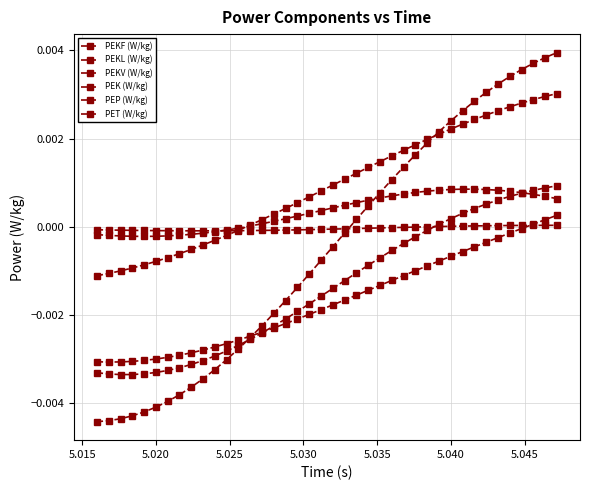

How many values in the PET (W/kg) series exceed 0?

18